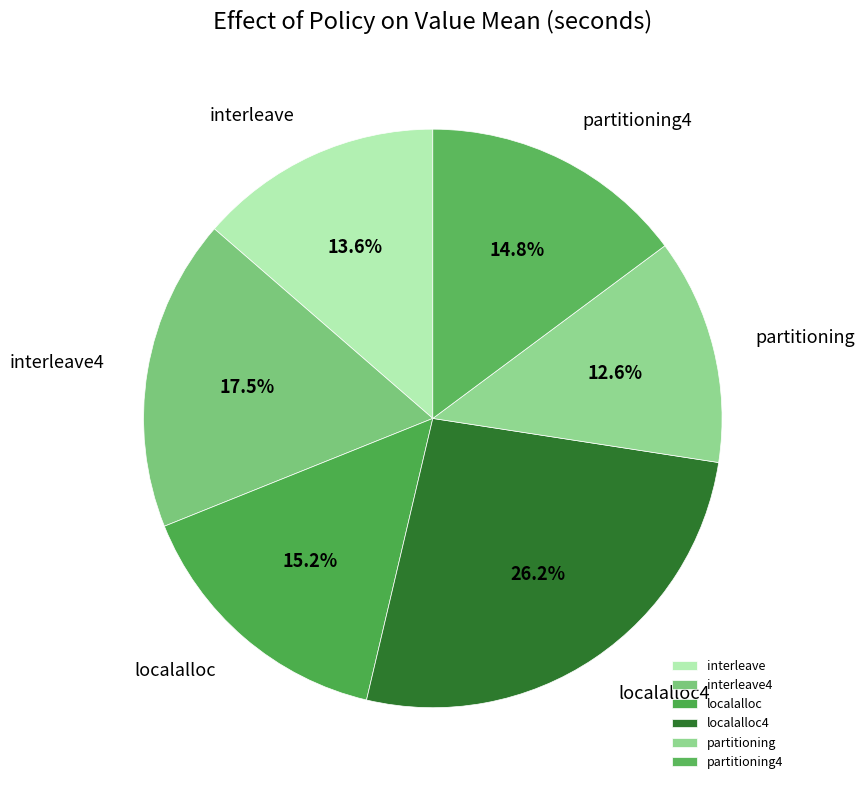

To the nearest percent, what is the combined percentage of localalloc4 and partitioning?

39%